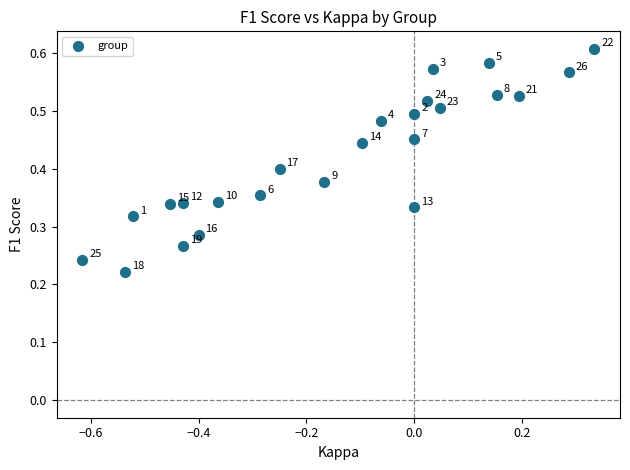

What is the range of X values (max minus min)?

0.9